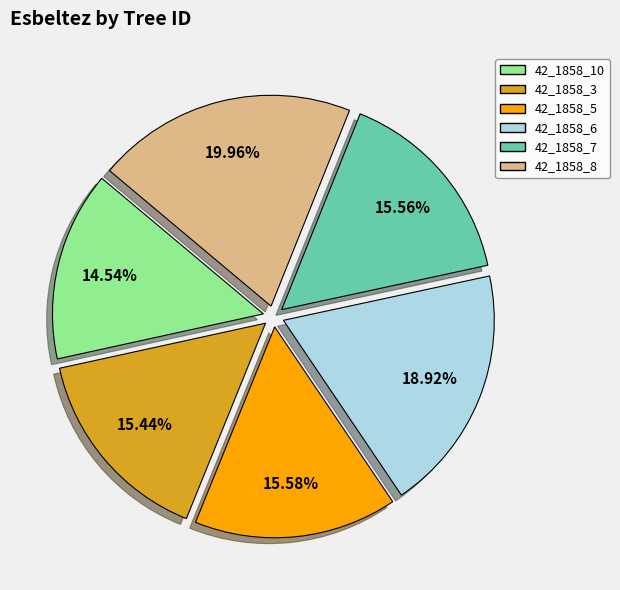

Which category has the biggest portion of the pie?

42_1858_8